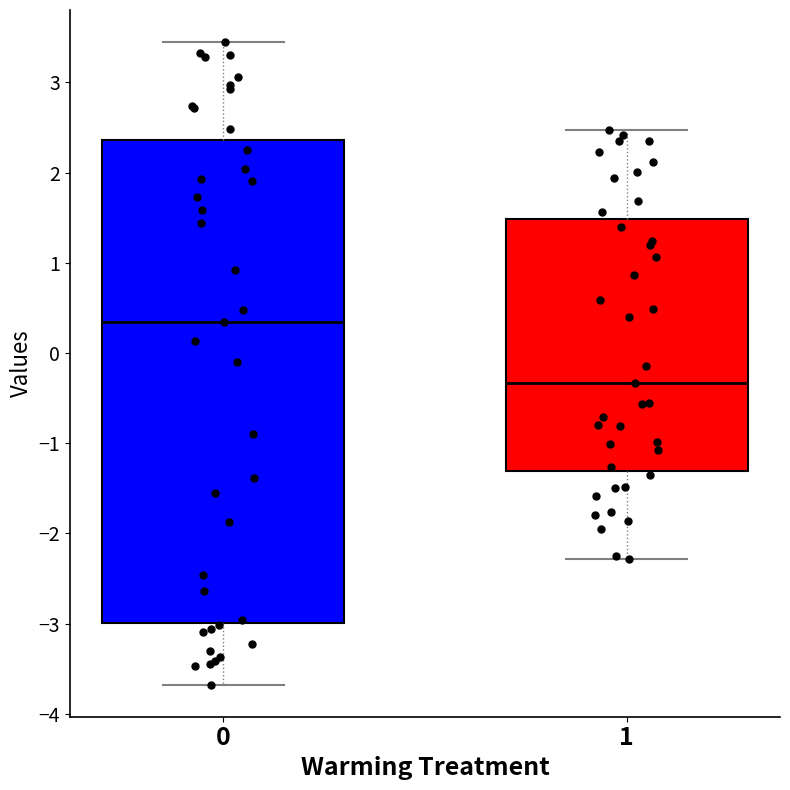

Reading left to right, read every box against the y-axis: the position of its median line, the range the box covers, and the ends of its whiskers. The values are not printed on the chart, so give them approximately, as read against the axis.

0: median 0.3, box -3.0 to 2.4, whiskers -3.7 to 3.4
1: median -0.3, box -1.3 to 1.5, whiskers -2.3 to 2.5